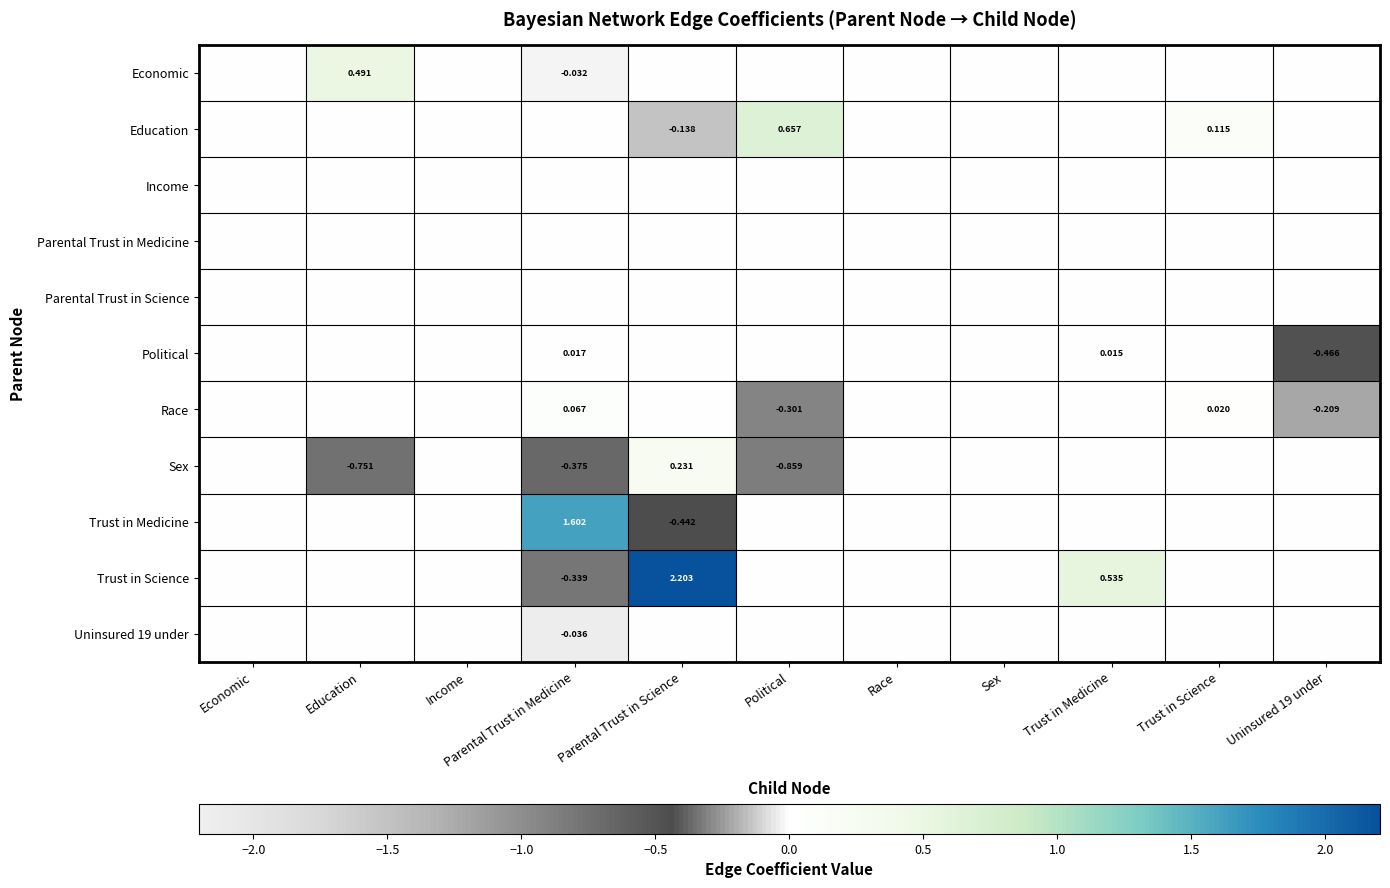

The Uninsured 19 under series shows 0.0 at Income. True or false?

False